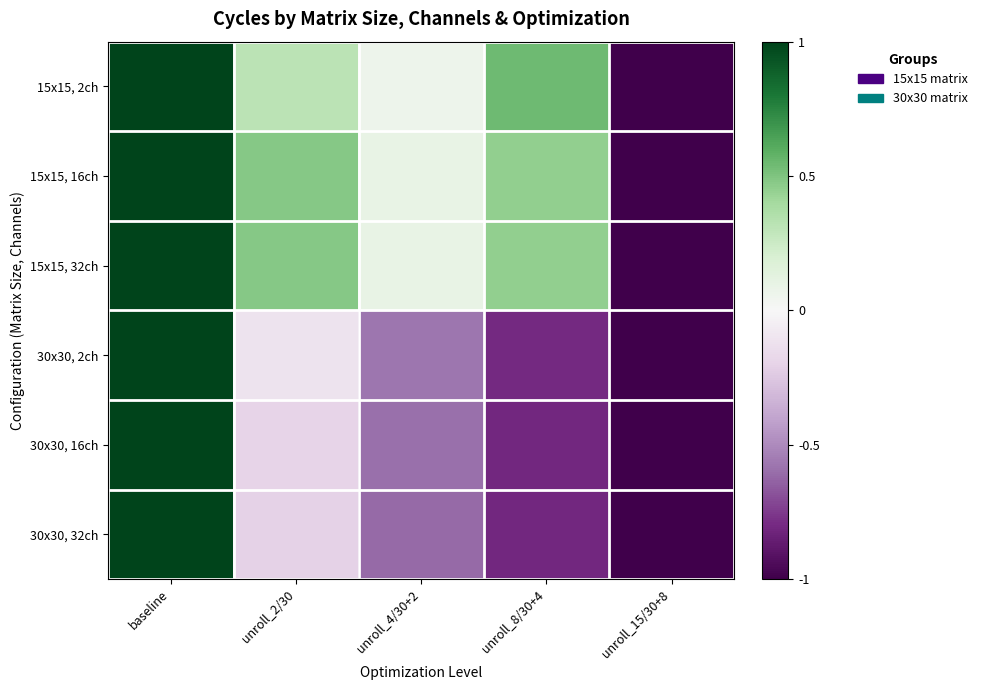

Reading left to right, extract all data points from this chart.

15x15, 2ch: baseline=1.0	unroll_2/30=0.3	unroll_4/30+2=0.1	unroll_8/30+4=0.5	unroll_15/30+8=-1.0
15x15, 16ch: baseline=1.0	unroll_2/30=0.5	unroll_4/30+2=0.1	unroll_8/30+4=0.5	unroll_15/30+8=-1.0
15x15, 32ch: baseline=1.0	unroll_2/30=0.5	unroll_4/30+2=0.1	unroll_8/30+4=0.5	unroll_15/30+8=-1.0
30x30, 2ch: baseline=1.0	unroll_2/30=-0.1	unroll_4/30+2=-0.6	unroll_8/30+4=-0.8	unroll_15/30+8=-1.0
30x30, 16ch: baseline=1.0	unroll_2/30=-0.2	unroll_4/30+2=-0.6	unroll_8/30+4=-0.8	unroll_15/30+8=-1.0
30x30, 32ch: baseline=1.0	unroll_2/30=-0.2	unroll_4/30+2=-0.6	unroll_8/30+4=-0.8	unroll_15/30+8=-1.0